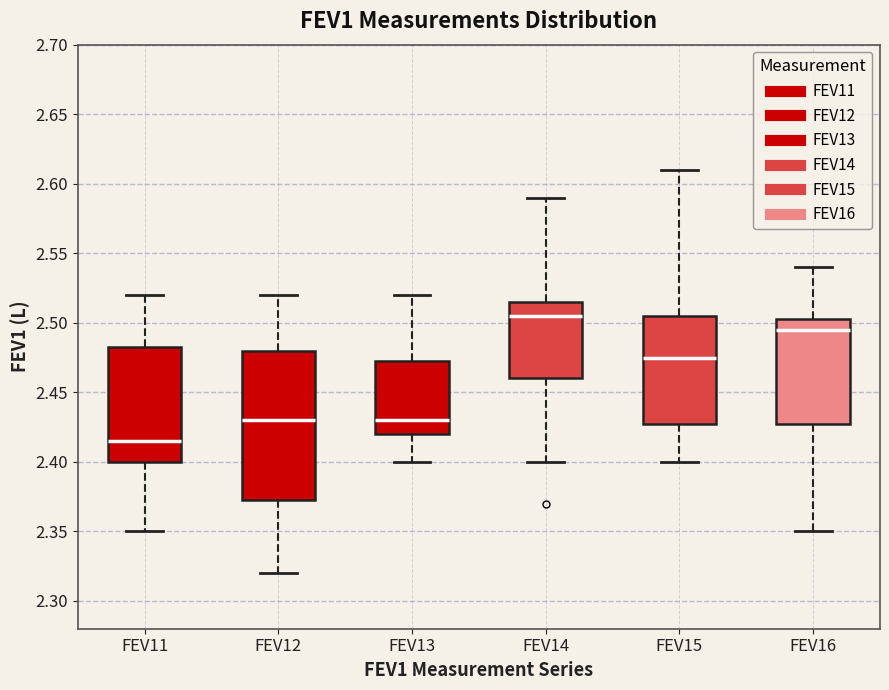

Reading left to right, transcribe this box plot: for each box, give where its median line is, the range the box spans, and where its two whiskers end, as read against the y-axis. The values are not printed on the chart, so give them approximately, as read against the axis.

FEV11: median 2.415, box 2.400 to 2.485, whiskers 2.350 to 2.520
FEV12: median 2.430, box 2.375 to 2.480, whiskers 2.320 to 2.520
FEV13: median 2.430, box 2.420 to 2.475, whiskers 2.400 to 2.520
FEV14: median 2.505, box 2.460 to 2.515, whiskers 2.400 to 2.590
FEV15: median 2.475, box 2.430 to 2.505, whiskers 2.400 to 2.610
FEV16: median 2.495, box 2.430 to 2.505, whiskers 2.350 to 2.540